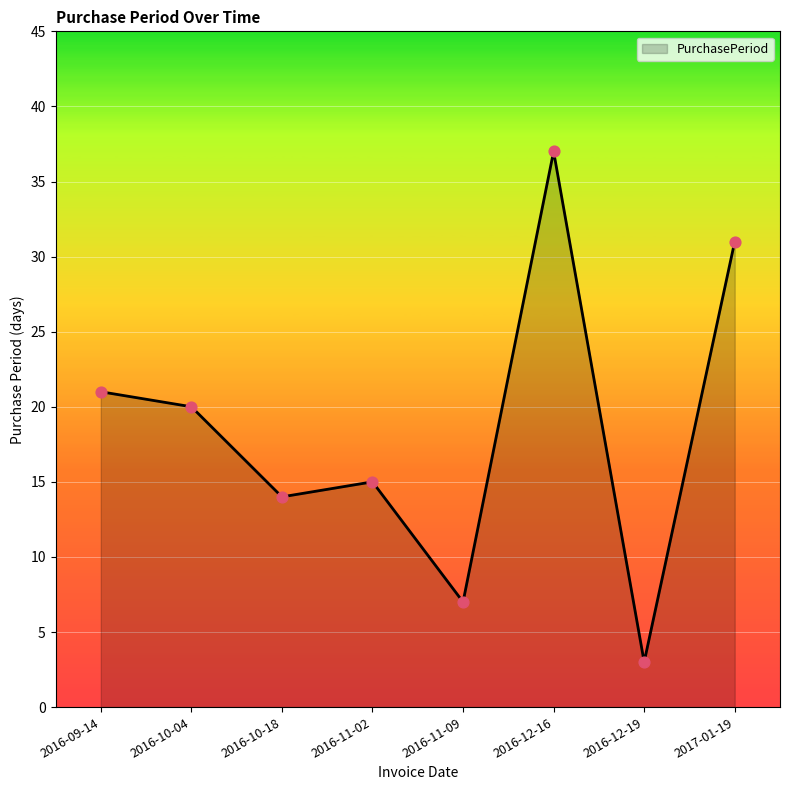

What is the ratio of the value at 2016-11-02 to the value at 2016-10-04?

0.8